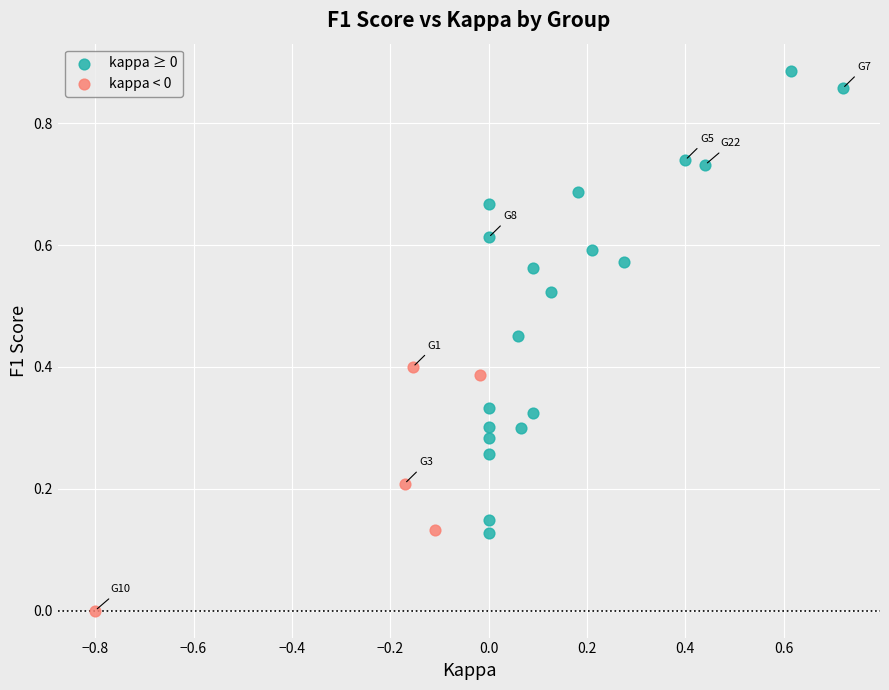

Which series has the largest Y range (max minus min)?

kappa ≥ 0